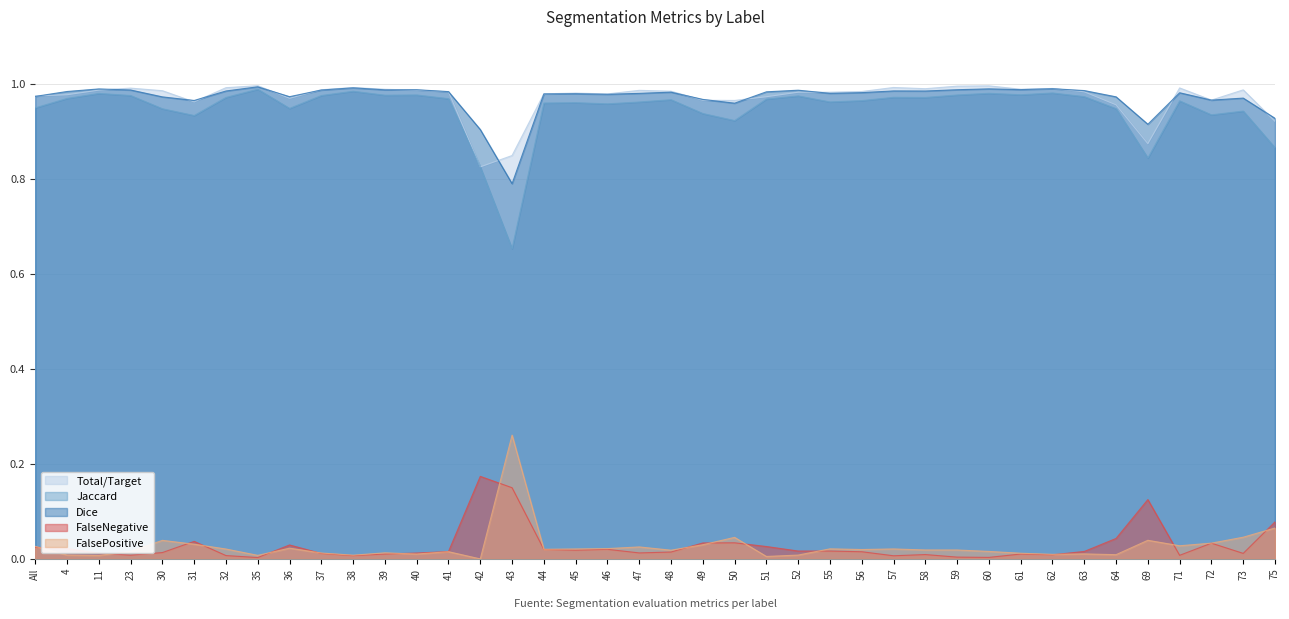

Does the chart have visible grid lines?

Yes